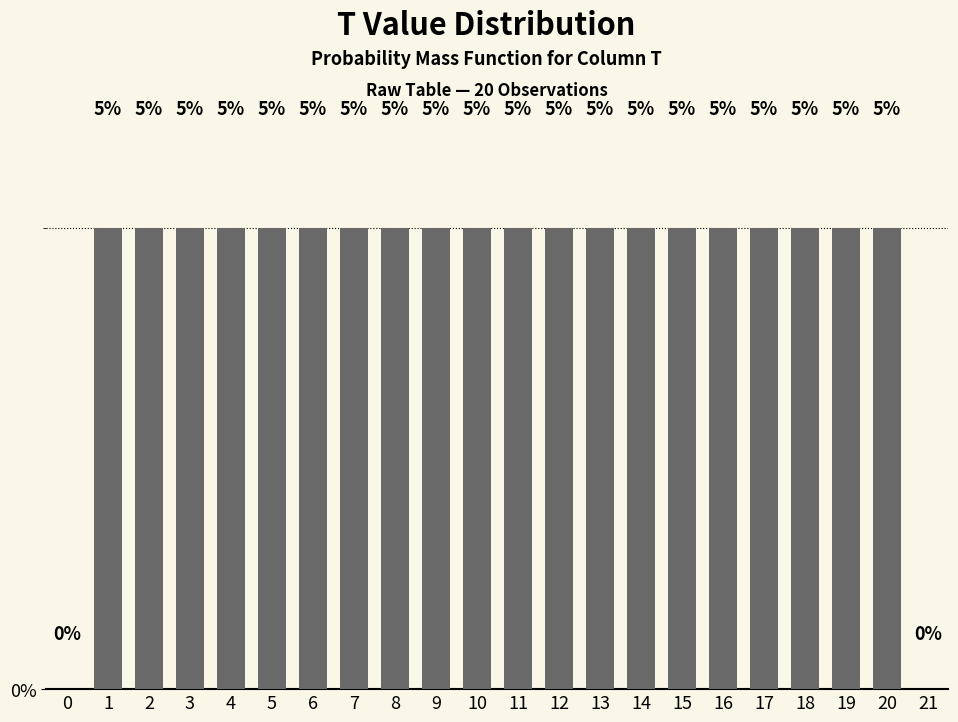

Are the bars horizontal?

No